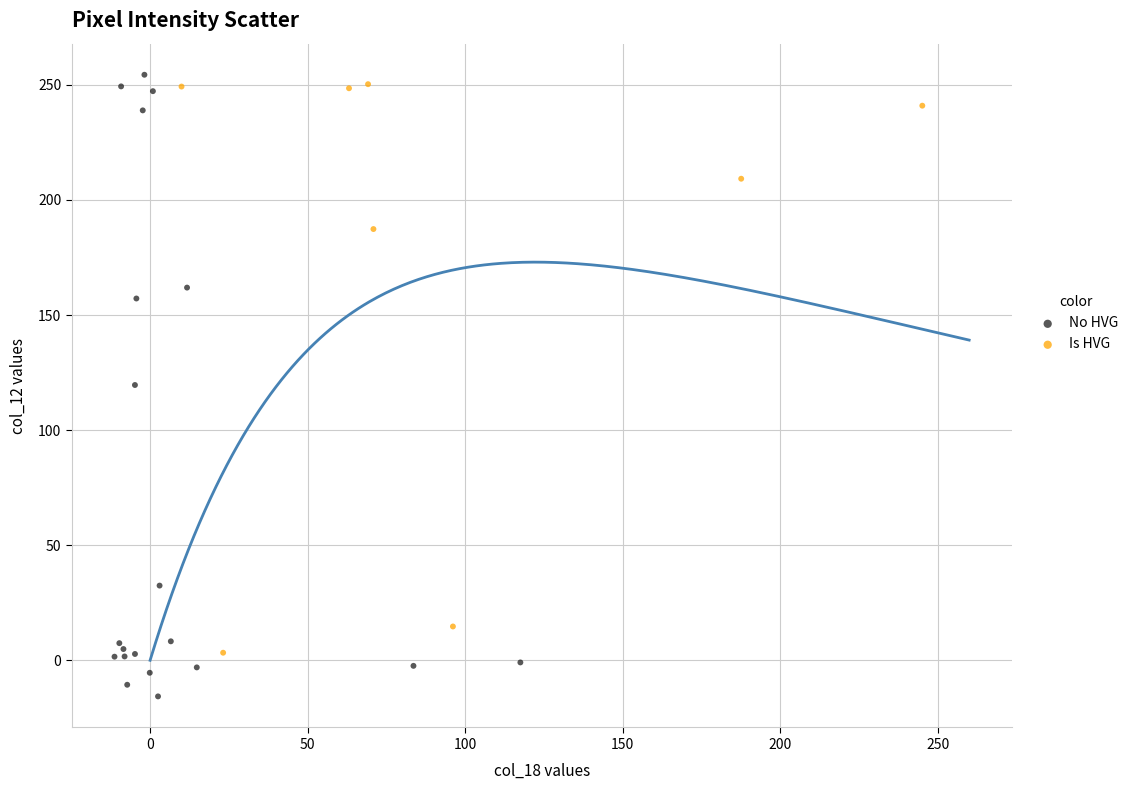

What are all the series names shown in the legend?

No HVG, Is HVG